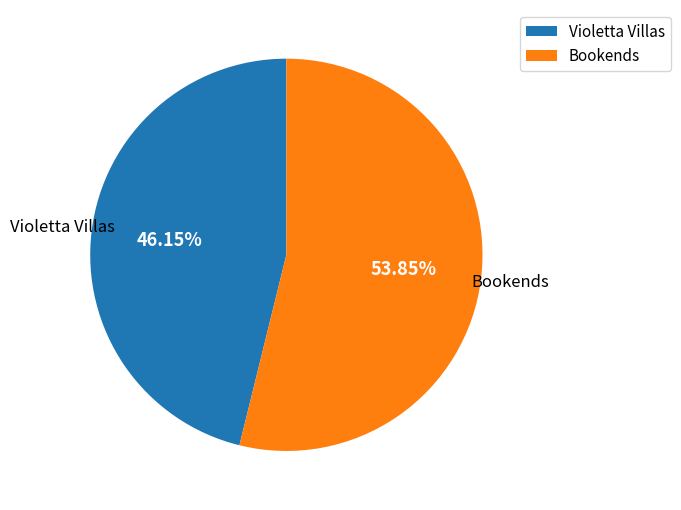

What percentage do Violetta Villas and Bookends together represent?

100.0%